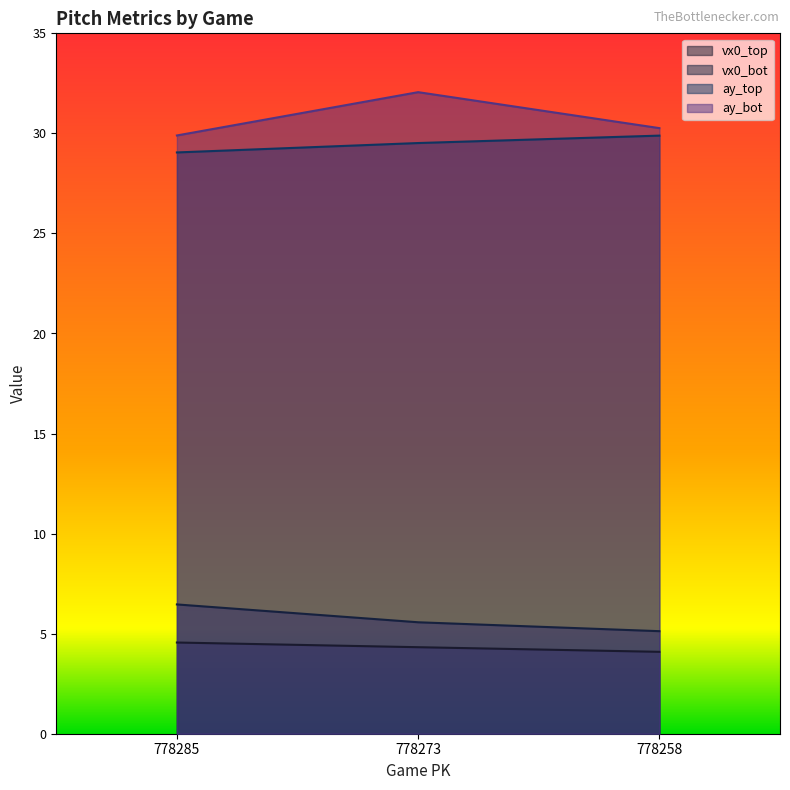

Which category has the highest value in the vx0_bot series?

778285